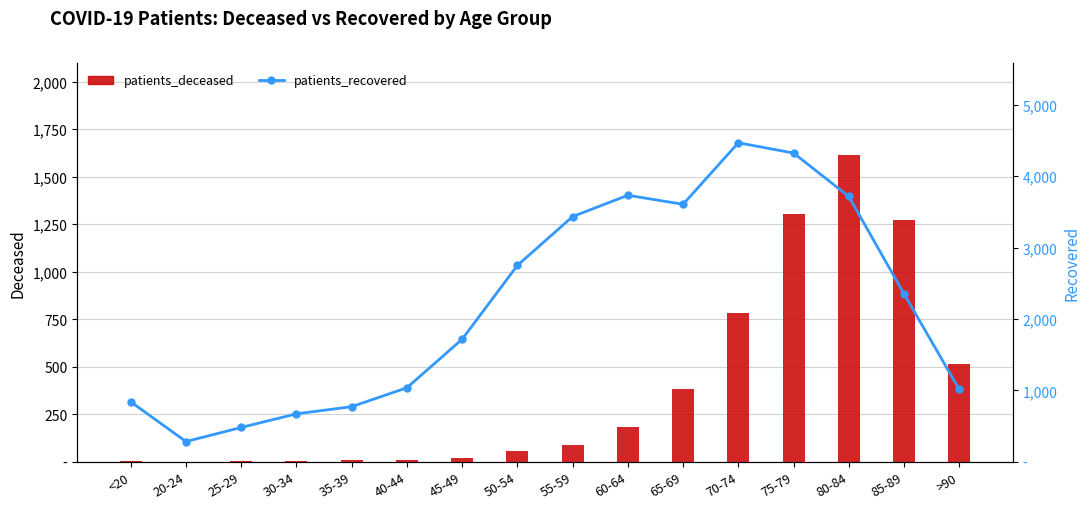

Which category has the lowest value in the patients_recovered series?

20-24